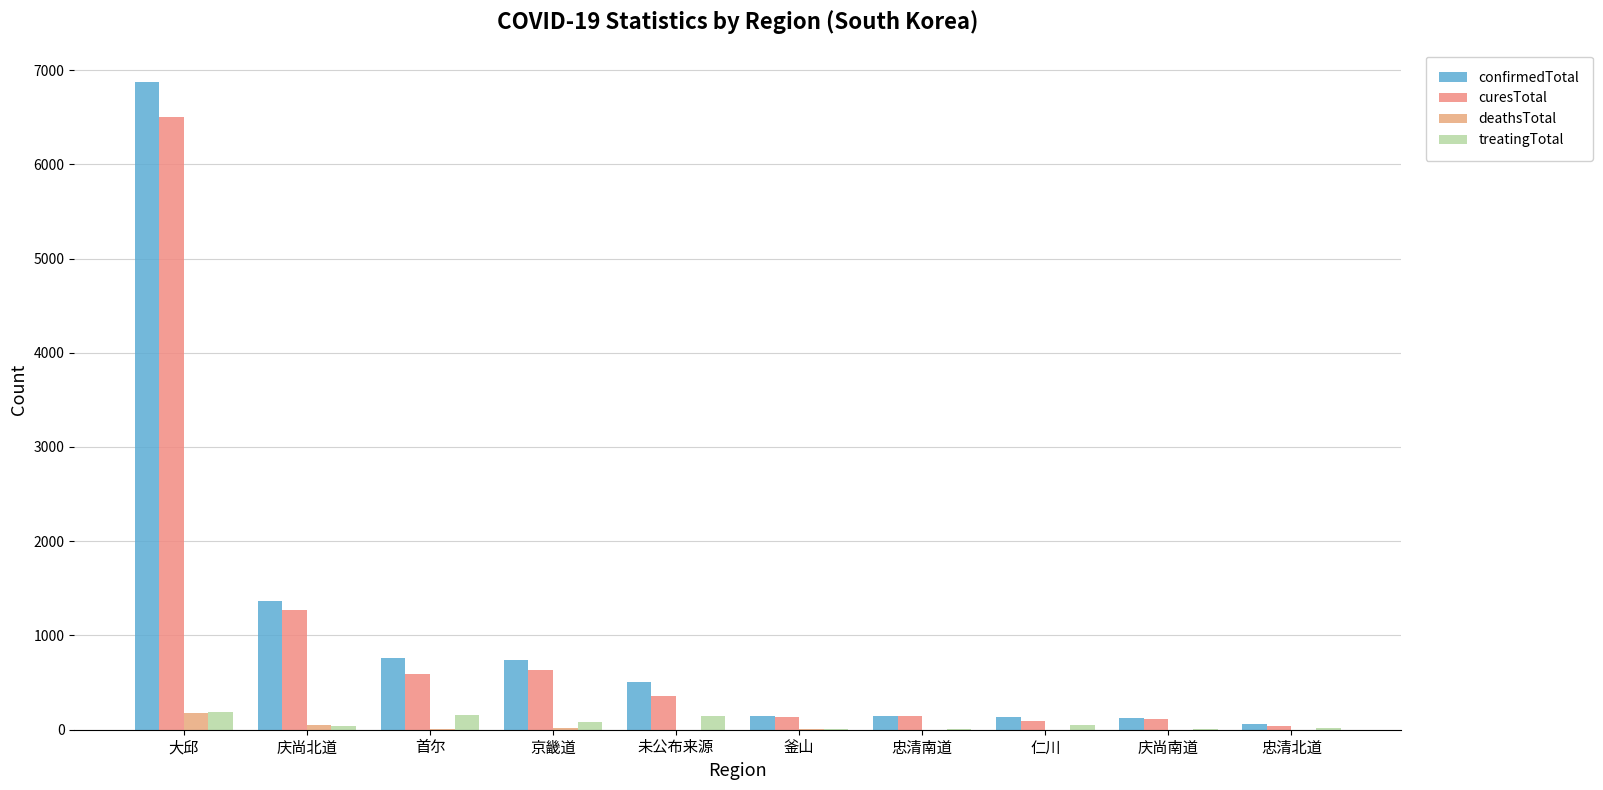

Reading right to left, transcribe all the data shown in this chart.

confirmedTotal: 59	121	140	144	145	504	735	756	1368	6872
curesTotal: 44	117	89	141	131	363	631	596	1272	6498
deathsTotal: 0	0	0	0	3	0	17	4	54	182
treatingTotal: 15	4	51	3	11	141	87	156	42	192